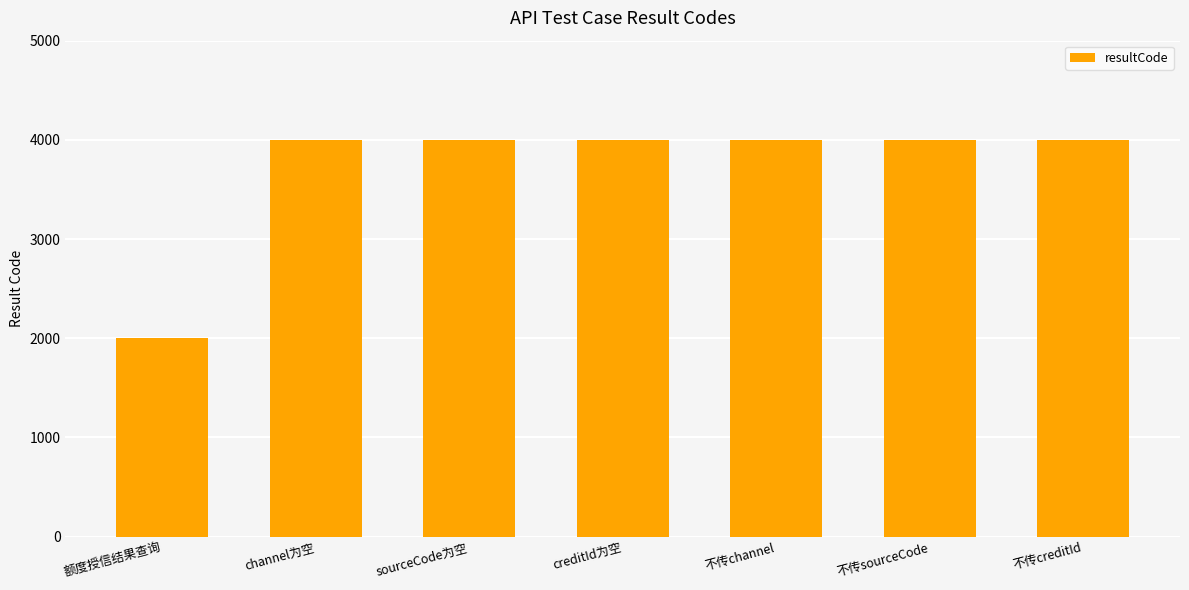

What is the smallest value displayed?

2000